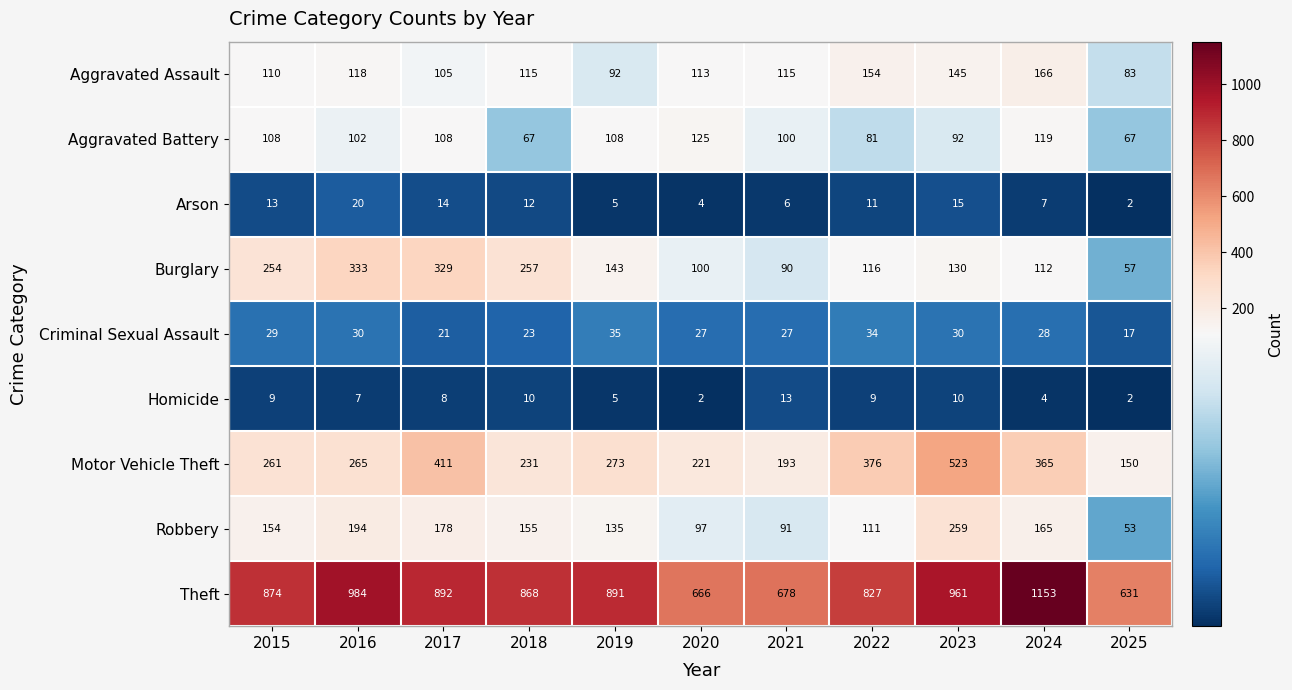

Which series has the largest range (max minus min)?

Theft